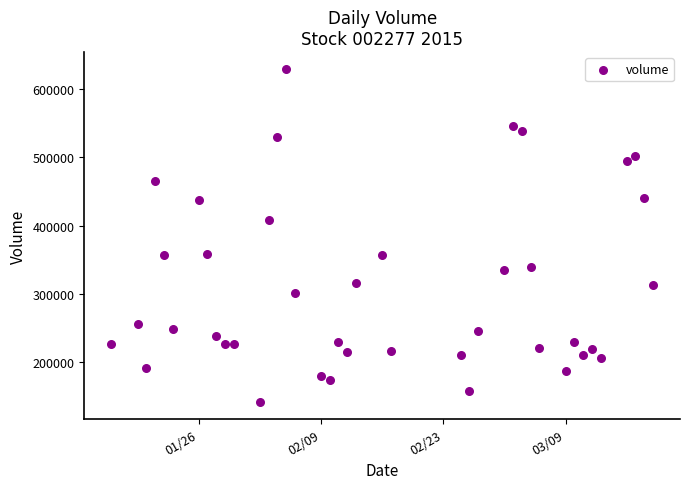

What Y value in the scatter plot is closest to 385511?

407708